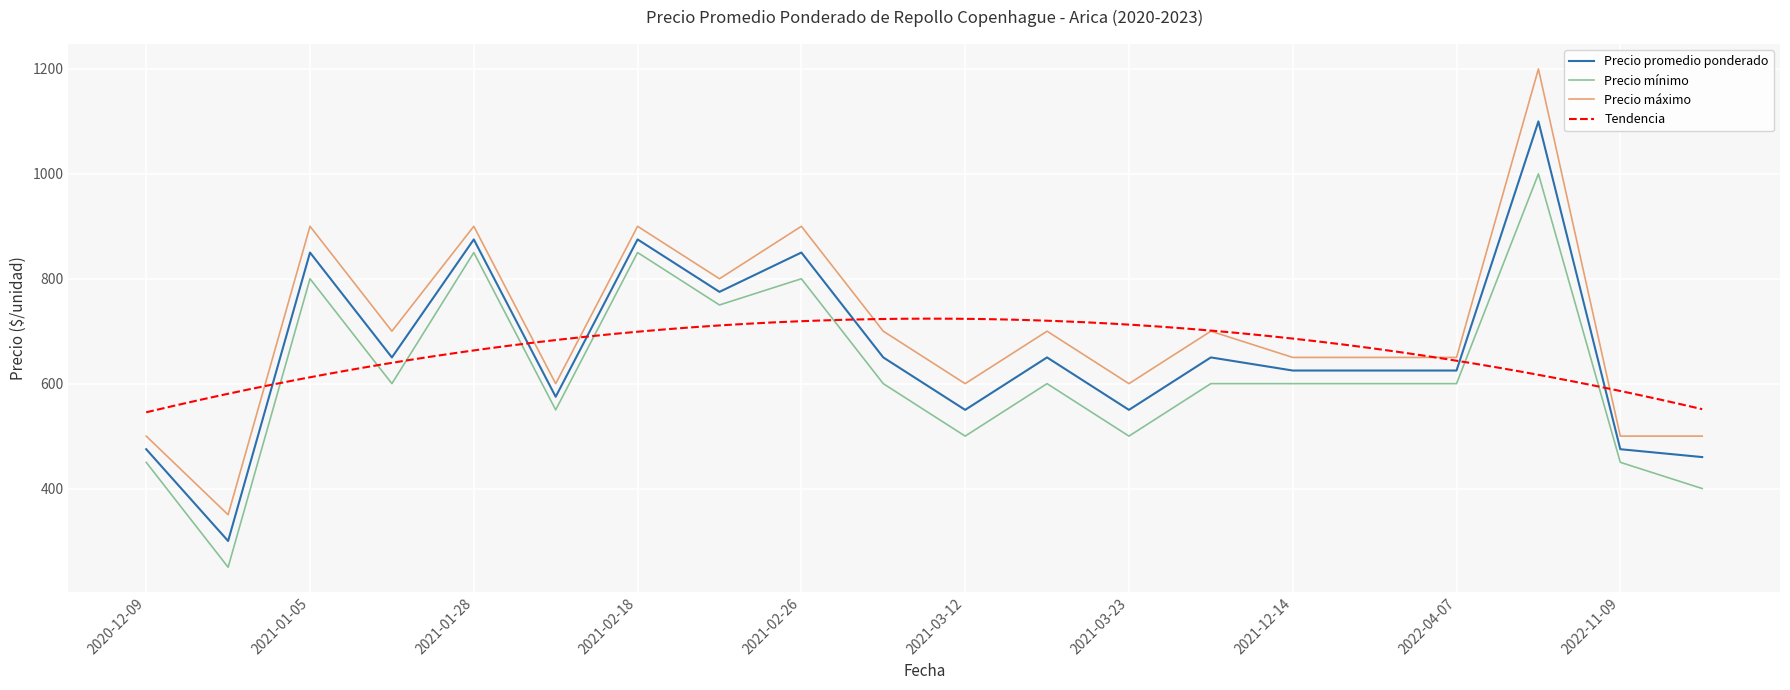

What is the sum of all Precio minimo values?

12350